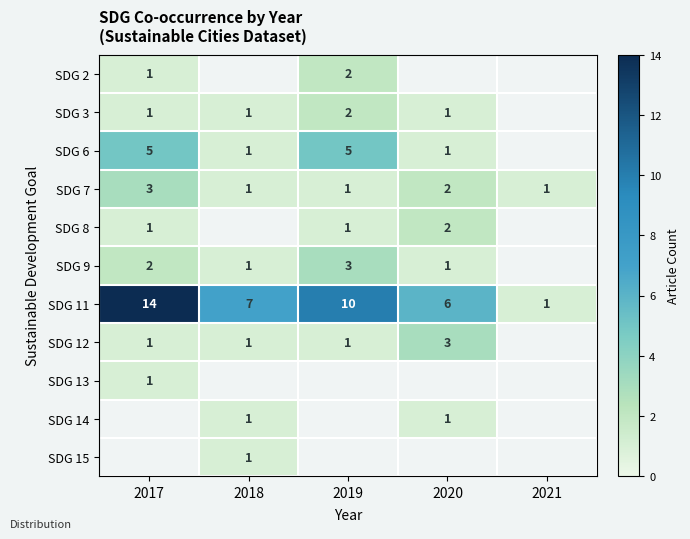

At which label is SDG 7 closest to 2?

2020